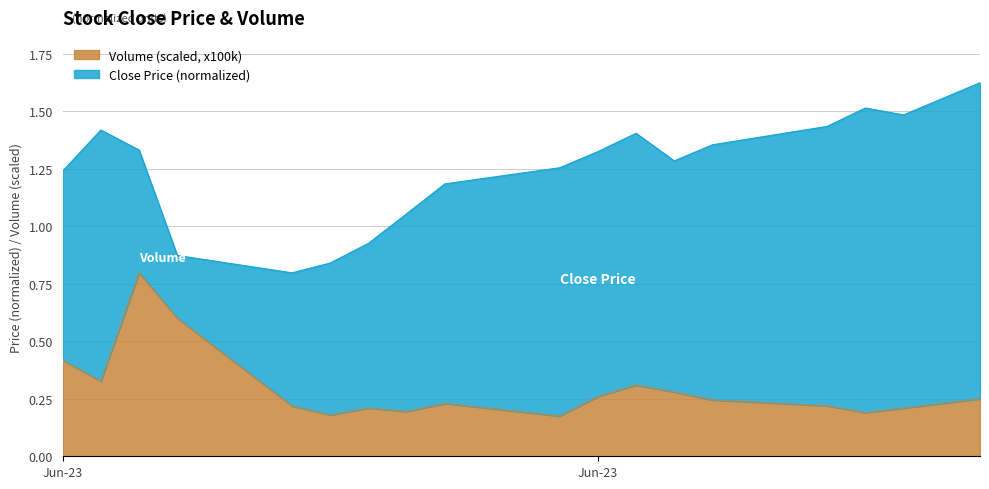

Reading left to right, transcribe all the data shown in this chart.

Close (Daily Avg): 1.2	1.4	1.3	0.9	0.8	0.8	0.9	1.1	1.2	1.3	1.3	1.4	1.3	1.4	1.4	1.5	1.5	1.6	1.6
Volume (Daily Total, scaled): 0.4	0.3	0.8	0.6	0.2	0.2	0.2	0.2	0.2	0.2	0.3	0.3	0.3	0.2	0.2	0.2	0.2	0.2	0.2